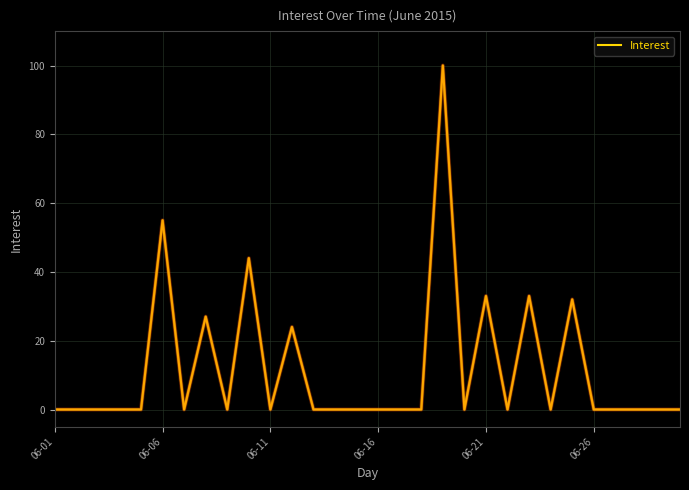

What is the greatest value displayed?

100